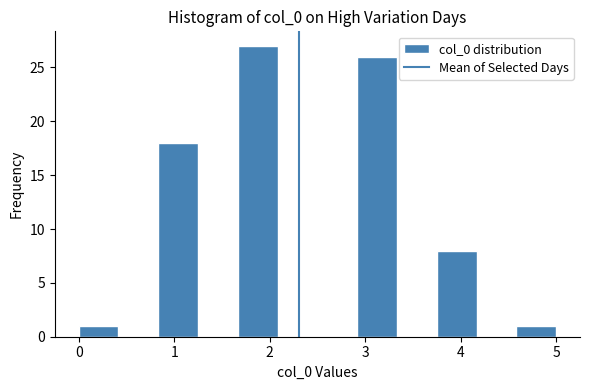

Reading left to right, list every bar in this chart as the range it spans on the x-axis followed by its height. Neither the bar edges nor the heights are printed on the chart, so give them approximately, as read against the axes.

0.0 to 0.4: 1
0.4 to 0.8: 0
0.8 to 1.3: 18
1.3 to 1.7: 0
1.7 to 2.1: 27
2.1 to 2.5: 0
2.5 to 2.9: 0
2.9 to 3.3: 26
3.3 to 3.8: 0
3.8 to 4.2: 8
4.2 to 4.6: 0
4.6 to 5.0: 1